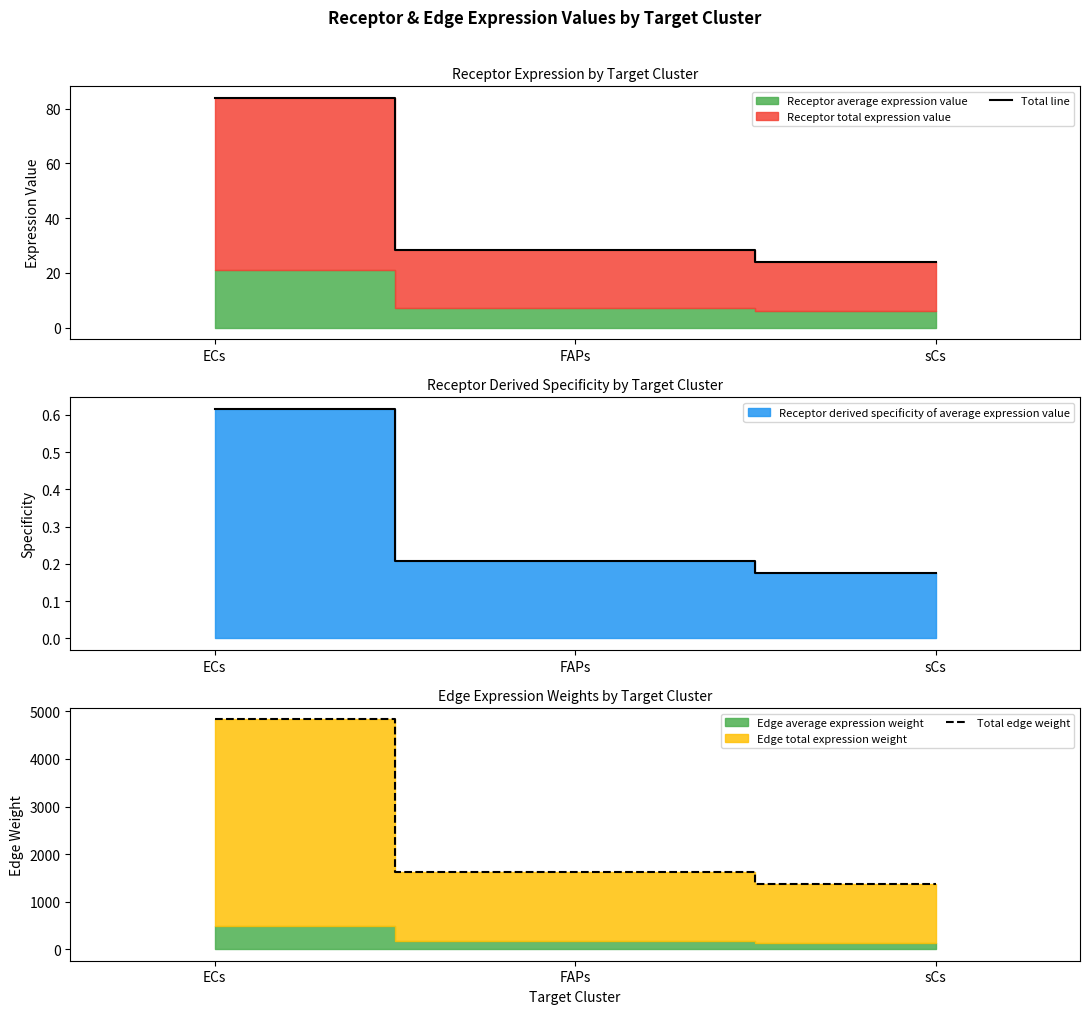

True or false: Total edge weight has a value of 2872.1 at FAPs.

False